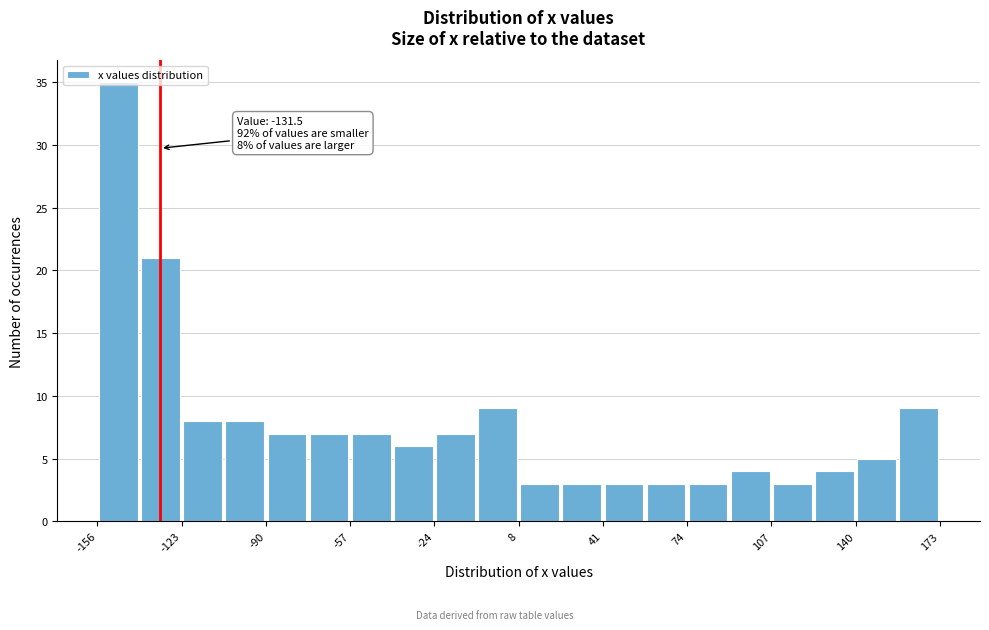

Around what value on the x-axis is the tallest bar? Give the approximate position of its centre, as read against the axis.

-150